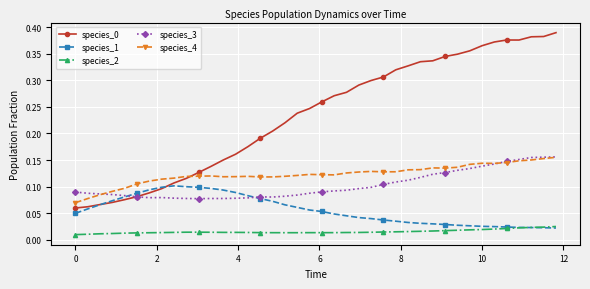

Does the chart display data point markers on the line(s)?

Yes